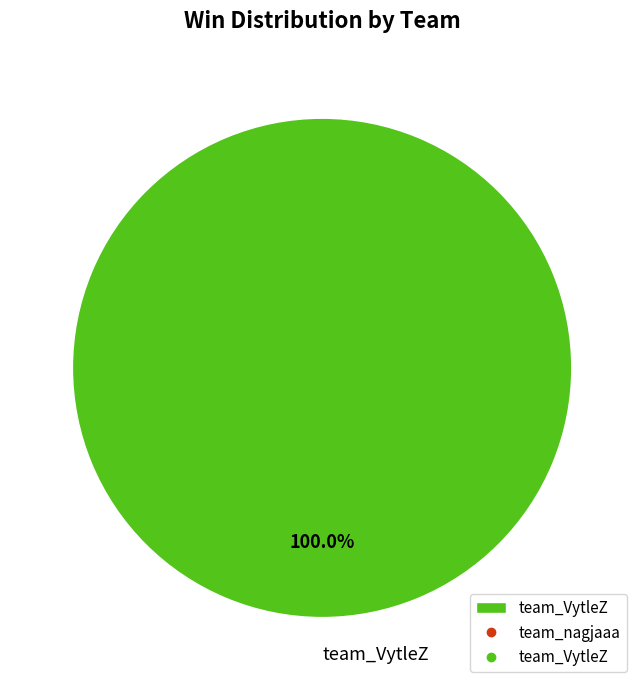

How many slices are in this pie chart?

1